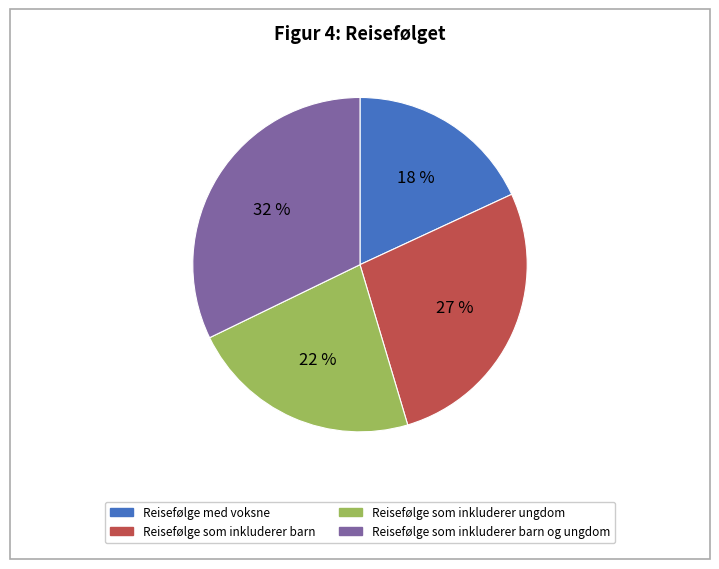

Is there any slice that represents more than half of the pie?

No